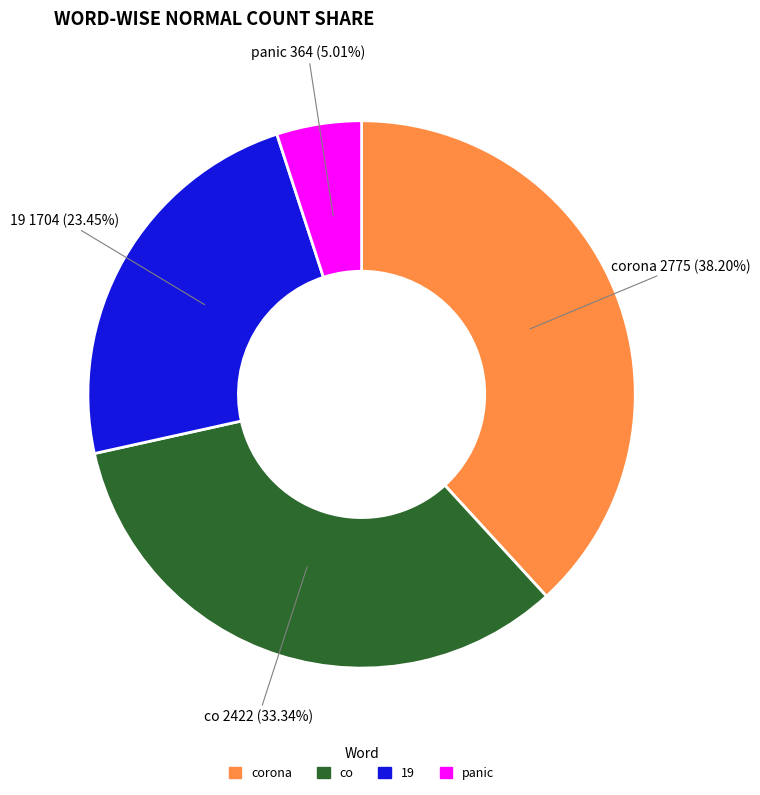

How many segments does this pie chart have?

4